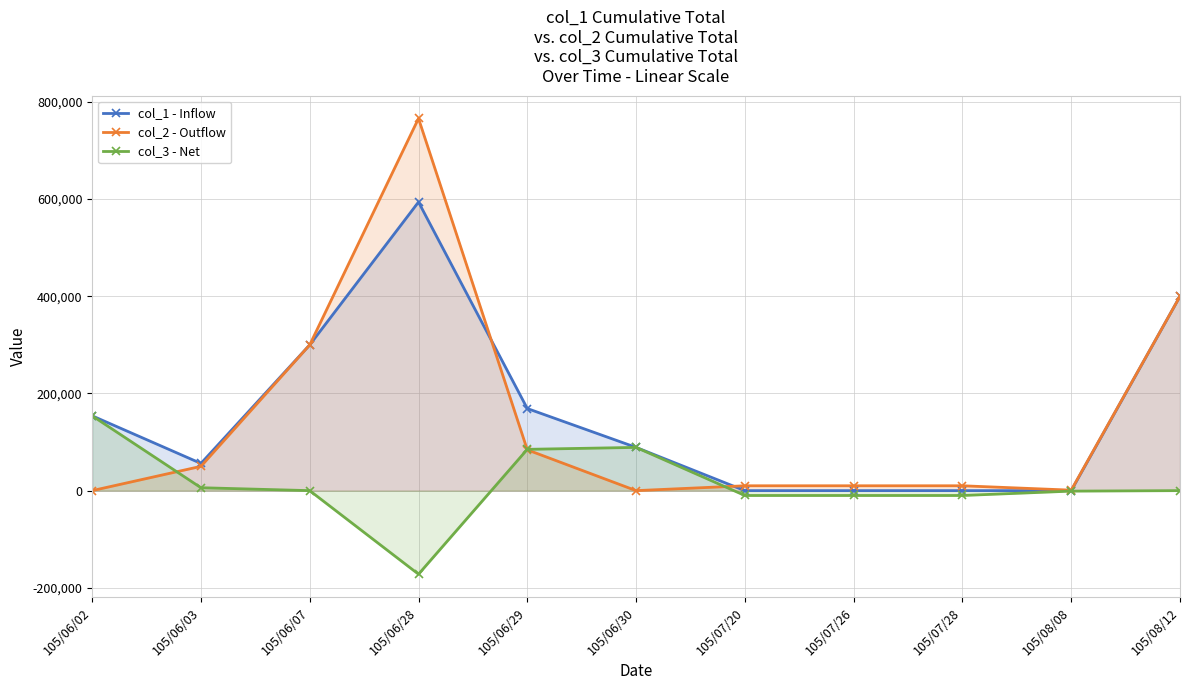

What is the value of the col_1 - Inflow point at the 2nd from the left?

56000